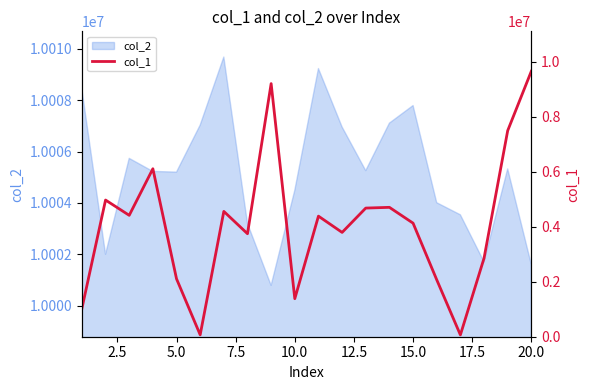

How many lines are shown in the chart?

1